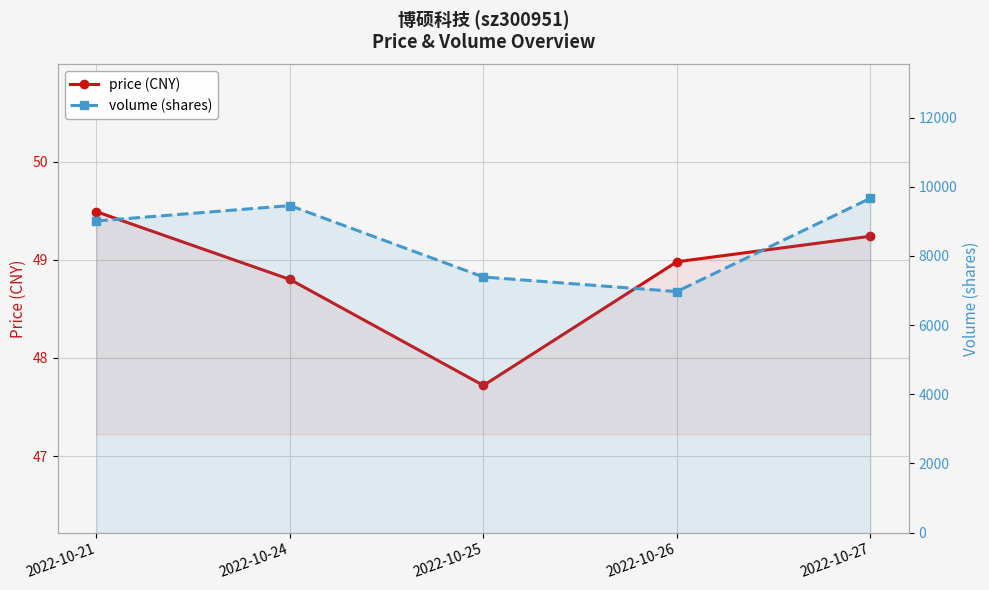

The value of volume (shares) at 2022-10-26 is 10775.5. True or false?

False